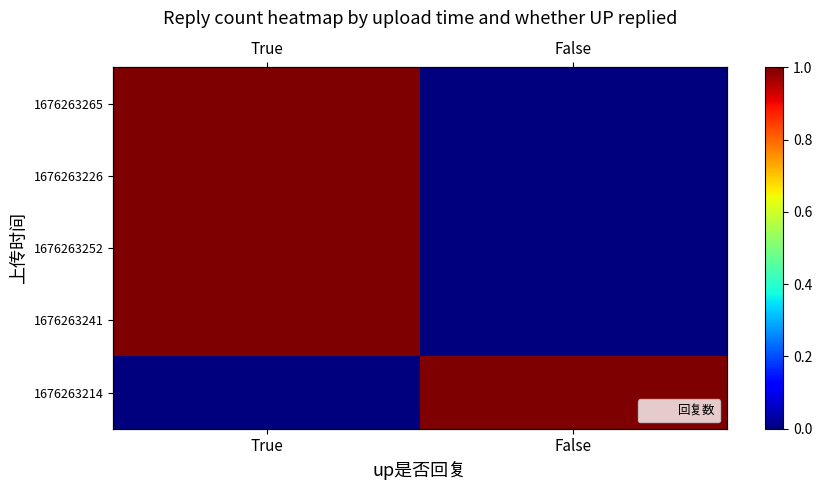

At which category does the chart reach its peak across all series?

True